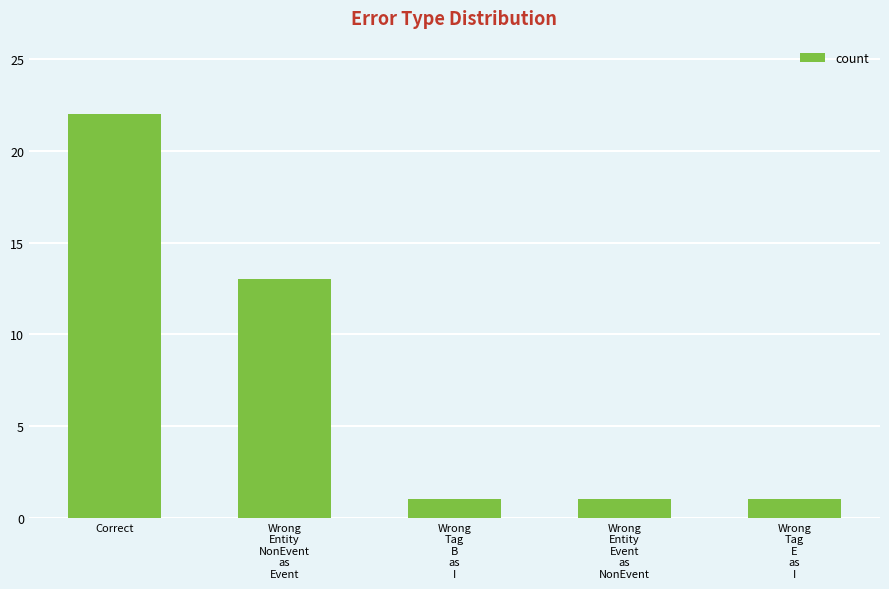

What is the greatest value displayed?

22